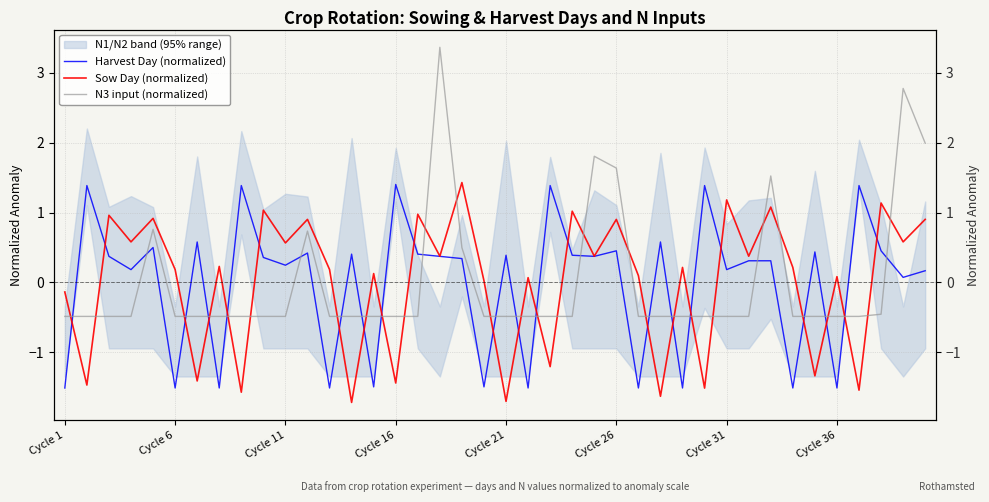

At how many categories does at least one series exceed 0?

39